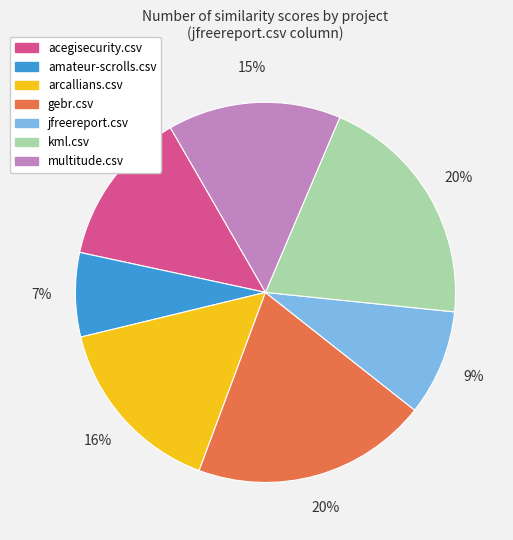

To the nearest percent, what percentage of the pie is jfreereport.csv?

9%